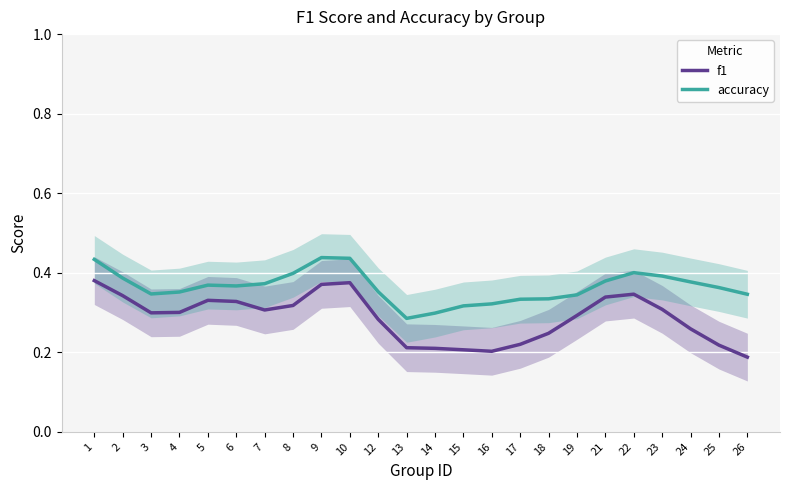

Is the value of f1 at 22 greater than the value of accuracy at 3?

No